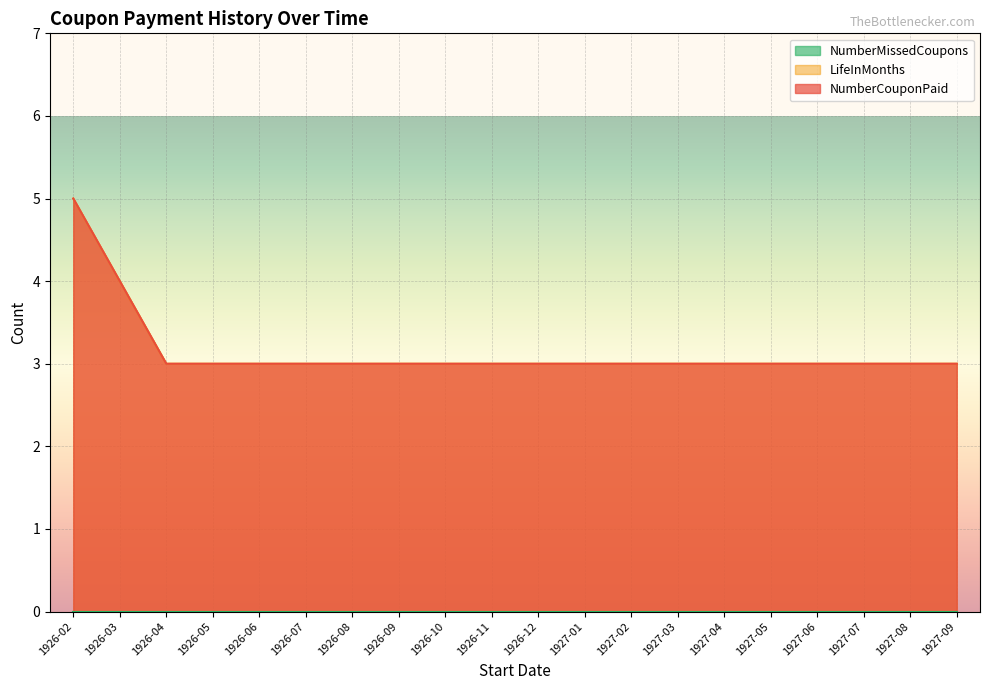

What is the sum of the LifeInMonths values at 1926-08 and 1927-07?

6